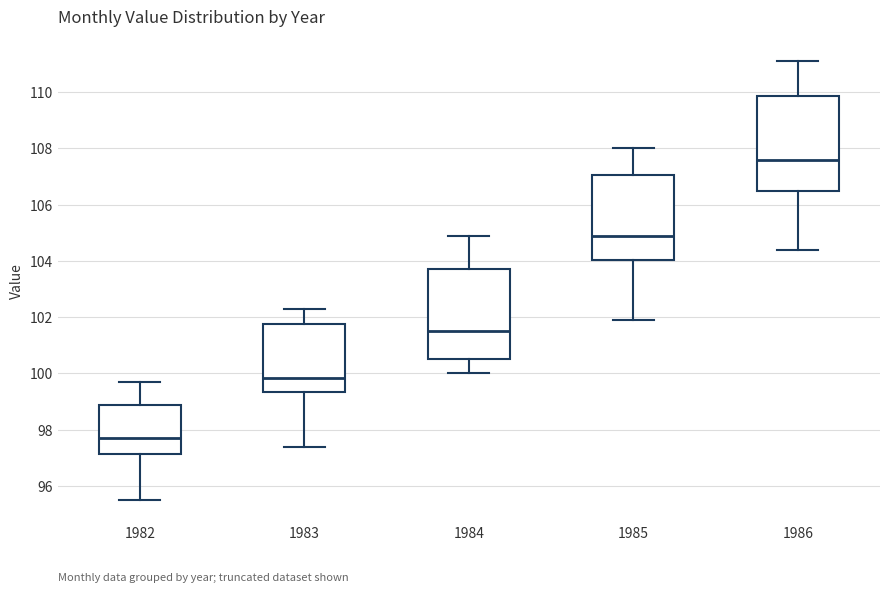

Which box's median line is the highest?

1986